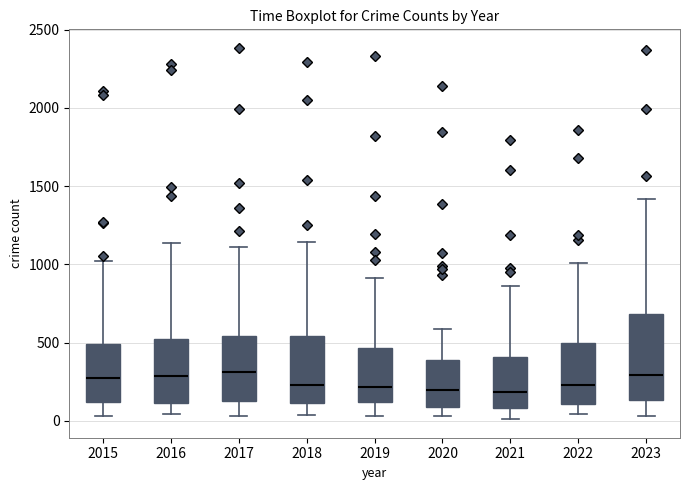

Comparing the boxes themselves (not the whiskers), which one is the tallest?

2023